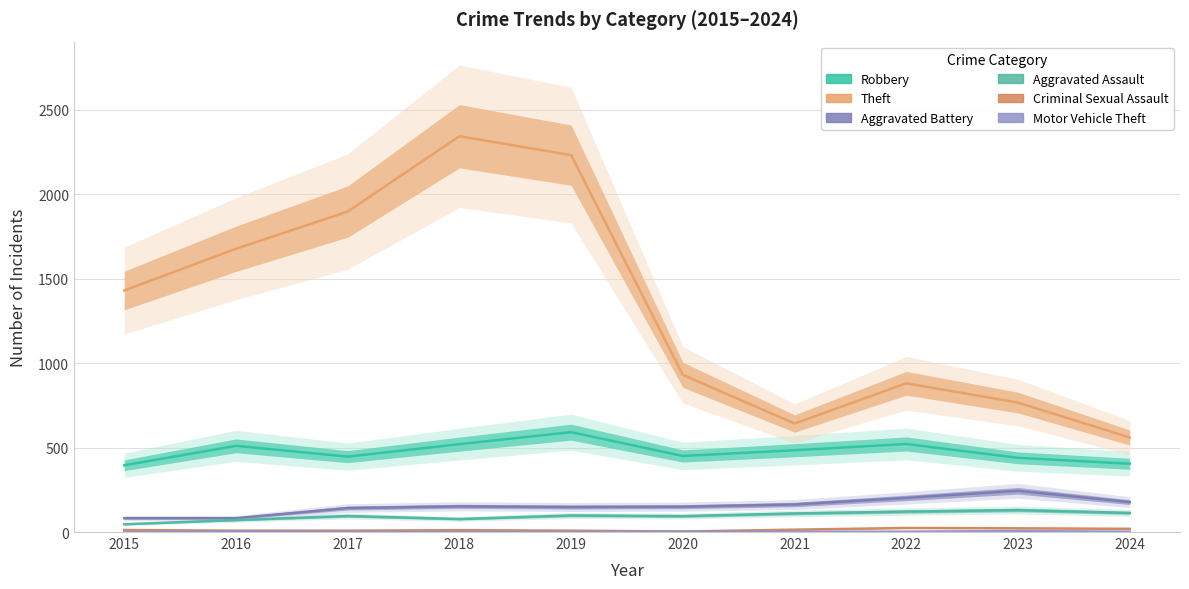

Reading left to right, what are all the values shown in this chart?

Robbery: 395	510	446	520	591	450	484	521	439	404
Theft: 1429	1676	1896	2342	2230	930	642	880	766	559
Aggravated Battery: 82	82	142	152	148	150	163	202	244	177
Aggravated Assault: 46	71	95	77	98	94	110	121	130	113
Criminal Sexual Assault: 12	8	8	11	8	3	14	24	22	19
Motor Vehicle Theft: 1	4	2	1	1	3	2	2	6	2